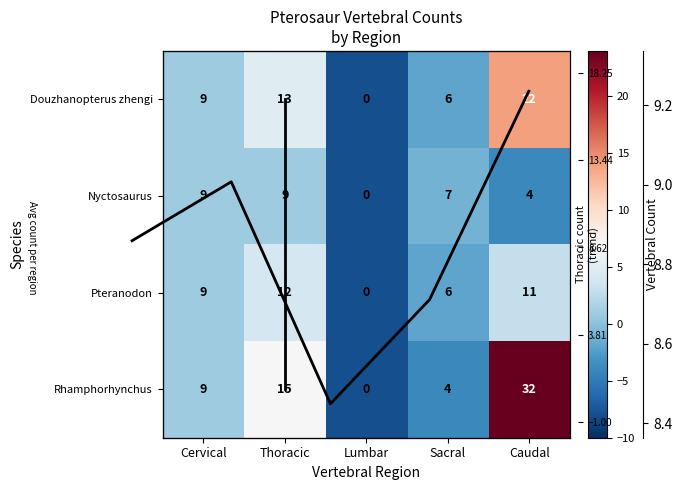

Rank the series by their average value, from highest to lowest.

Rhamphorhynchus, Douzhanopterus zhengi, Pteranodon, Nyctosaurus